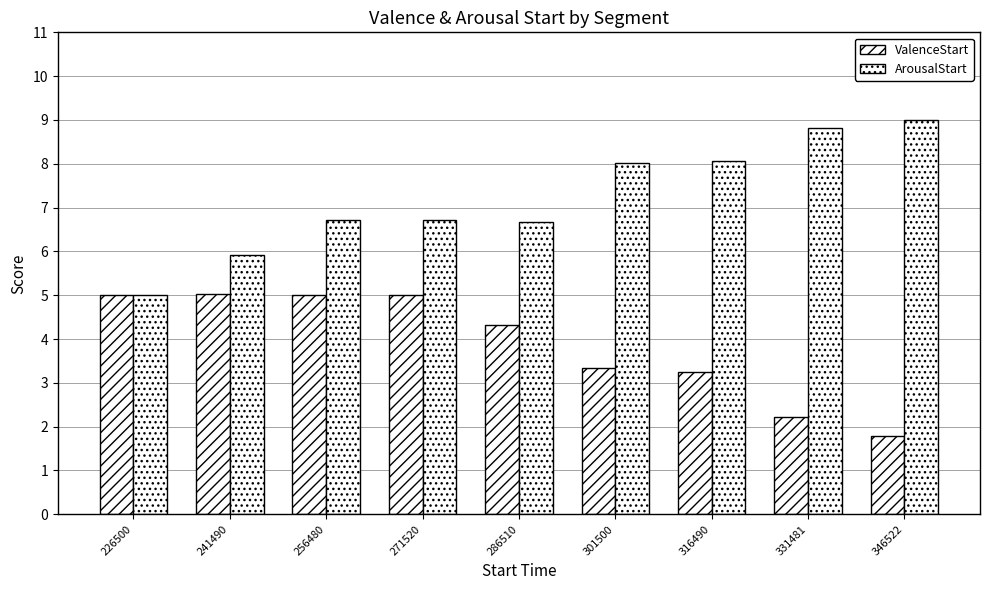

How many bars are there in each group?

2